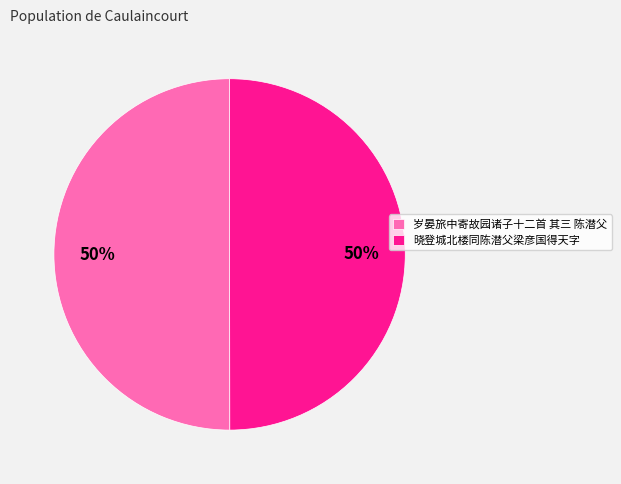

The 岁晏旅中寄故园诸子十二首 其三 陈潜父 slice represents 39% of the pie. True or false?

False